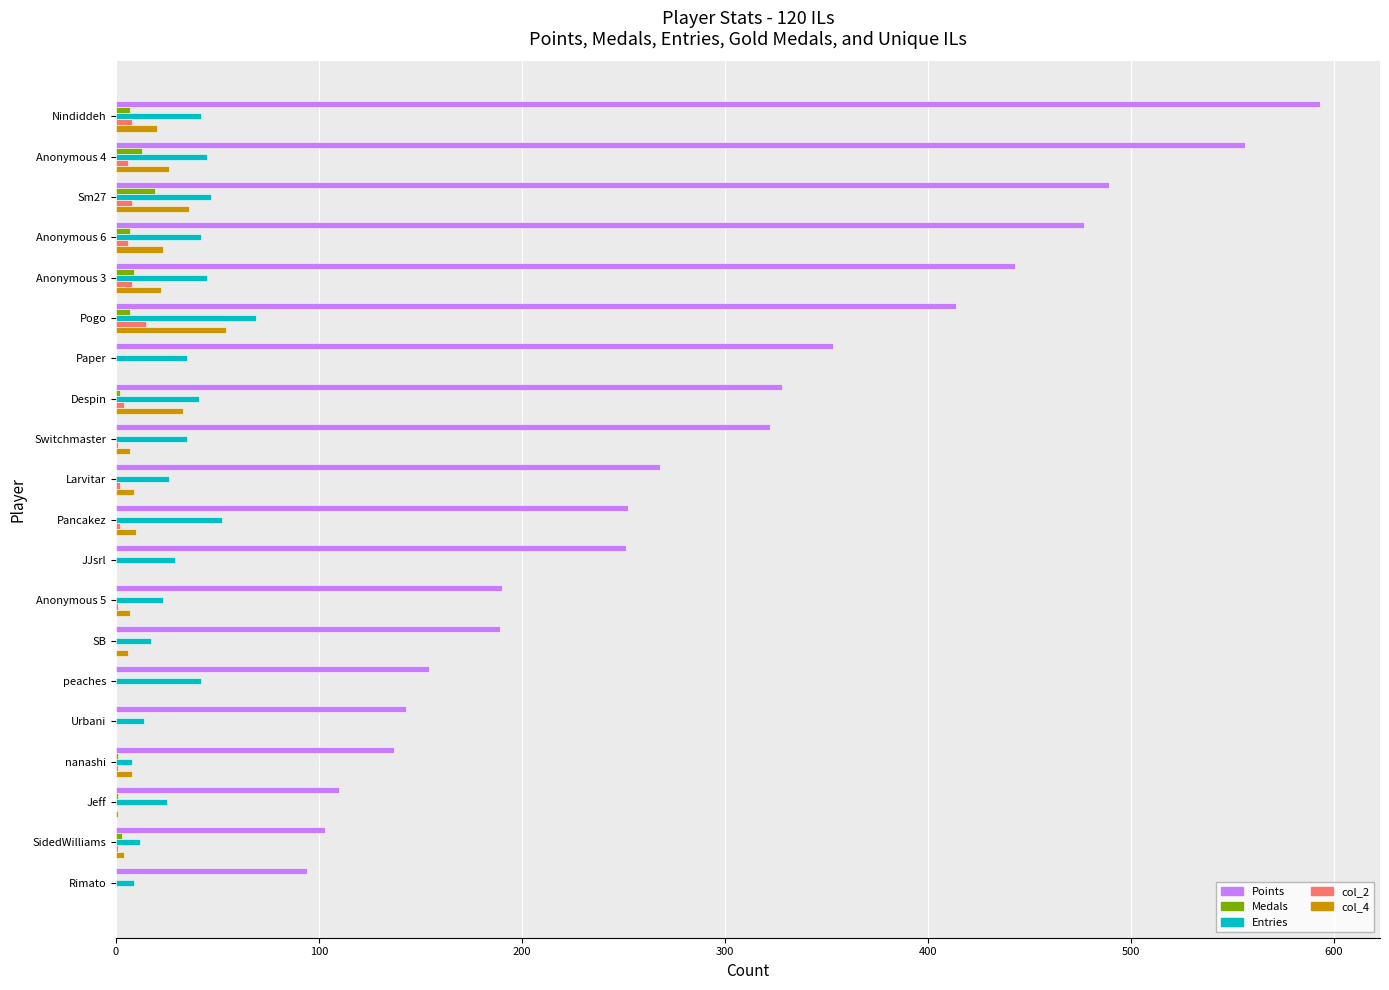

Which category has the highest value in the Points series?

Nindiddeh